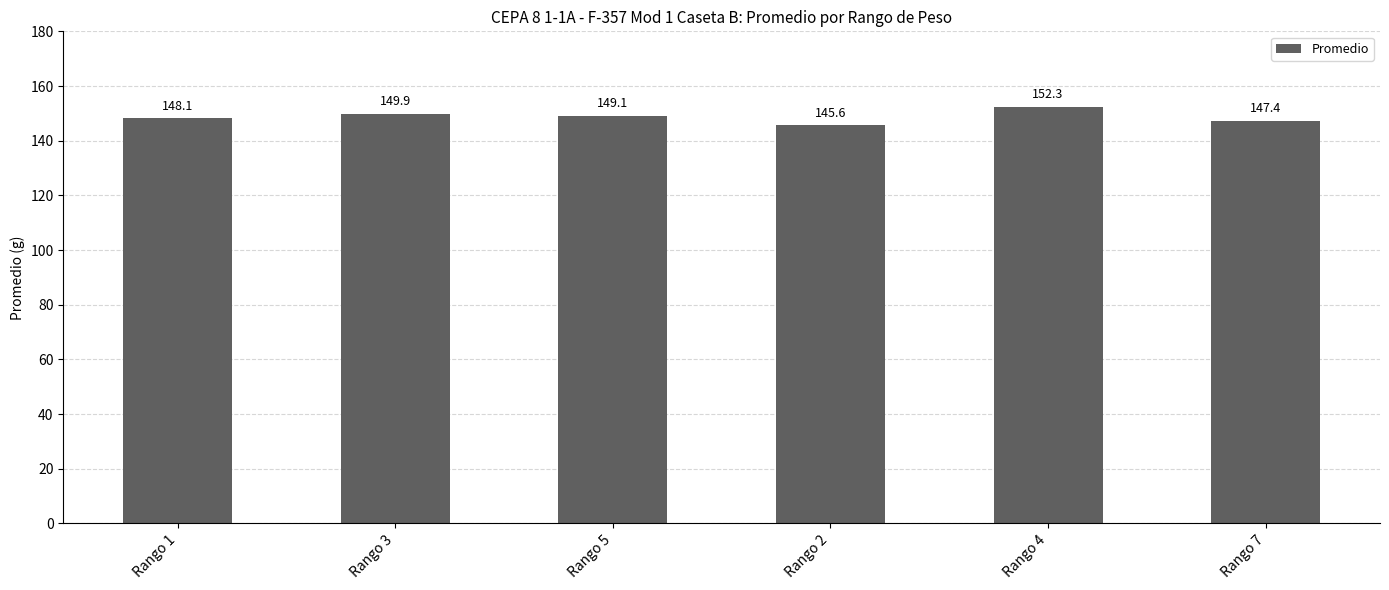

List the labels in order of value, largest first.

Rango 4, Rango 3, Rango 5, Rango 1, Rango 7, Rango 2